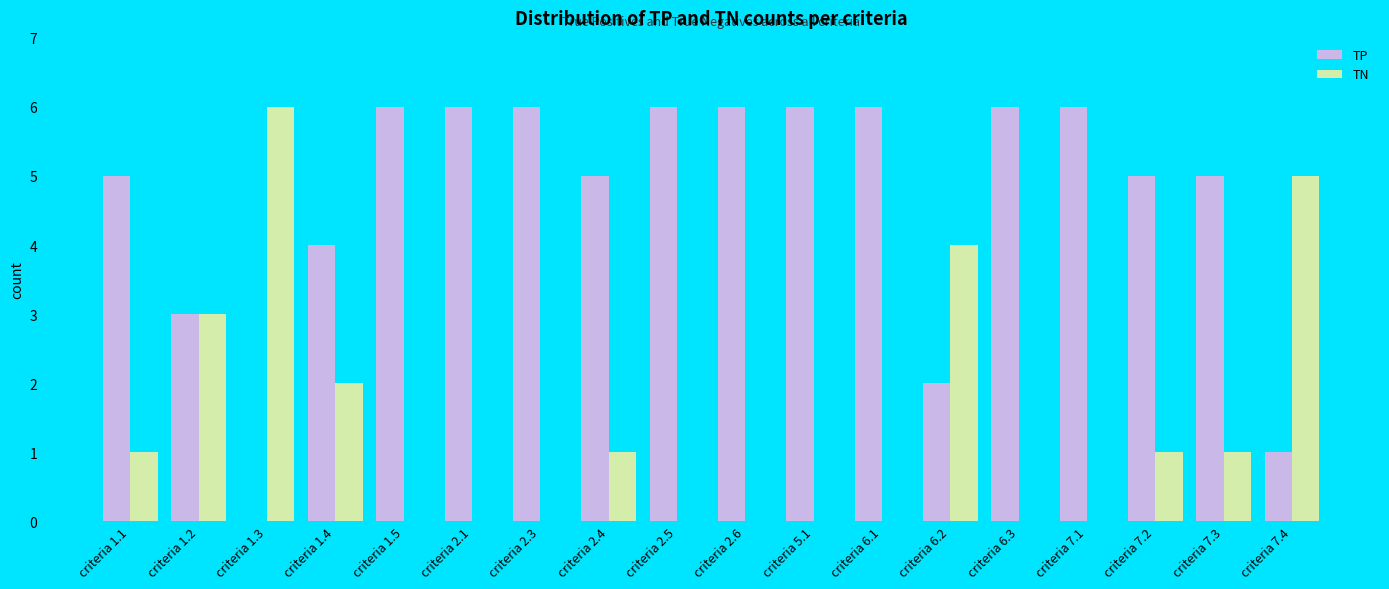

Reading right to left, transcribe all the data shown in this chart.

TP: criteria 7.4=1	criteria 7.3=5	criteria 7.2=5	criteria 7.1=6	criteria 6.3=6	criteria 6.2=2	criteria 6.1=6	criteria 5.1=6	criteria 2.6=6	criteria 2.5=6	criteria 2.4=5	criteria 2.3=6	criteria 2.1=6	criteria 1.5=6	criteria 1.4=4	criteria 1.3=0	criteria 1.2=3	criteria 1.1=5
TN: criteria 7.4=5	criteria 7.3=1	criteria 7.2=1	criteria 7.1=0	criteria 6.3=0	criteria 6.2=4	criteria 6.1=0	criteria 5.1=0	criteria 2.6=0	criteria 2.5=0	criteria 2.4=1	criteria 2.3=0	criteria 2.1=0	criteria 1.5=0	criteria 1.4=2	criteria 1.3=6	criteria 1.2=3	criteria 1.1=1